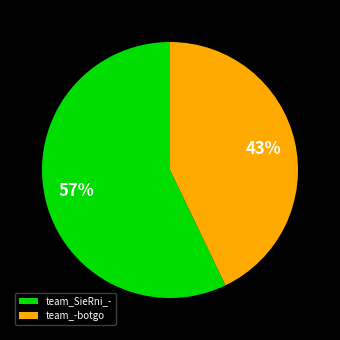

Do team_-botgo and team_SieRni_- together represent more than half of the pie?

Yes